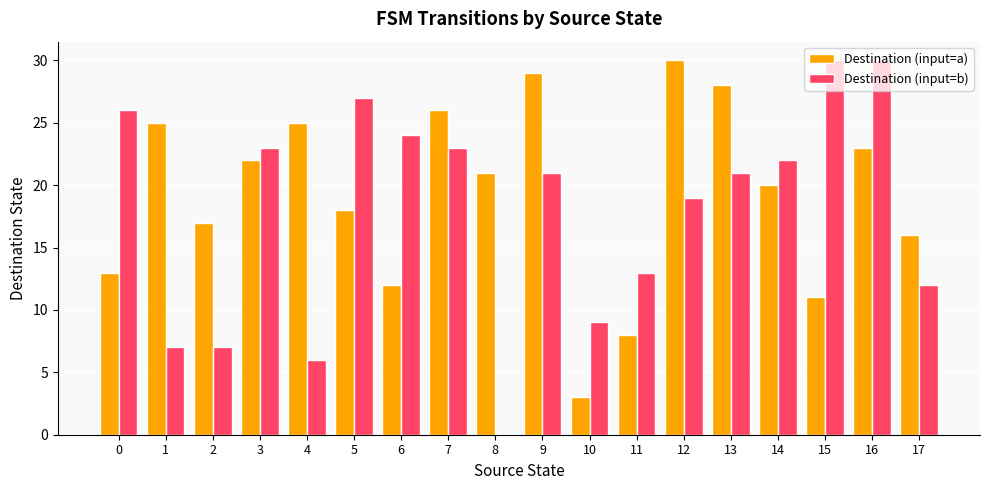

What are all the series names shown in the legend?

Destination (input=a), Destination (input=b)